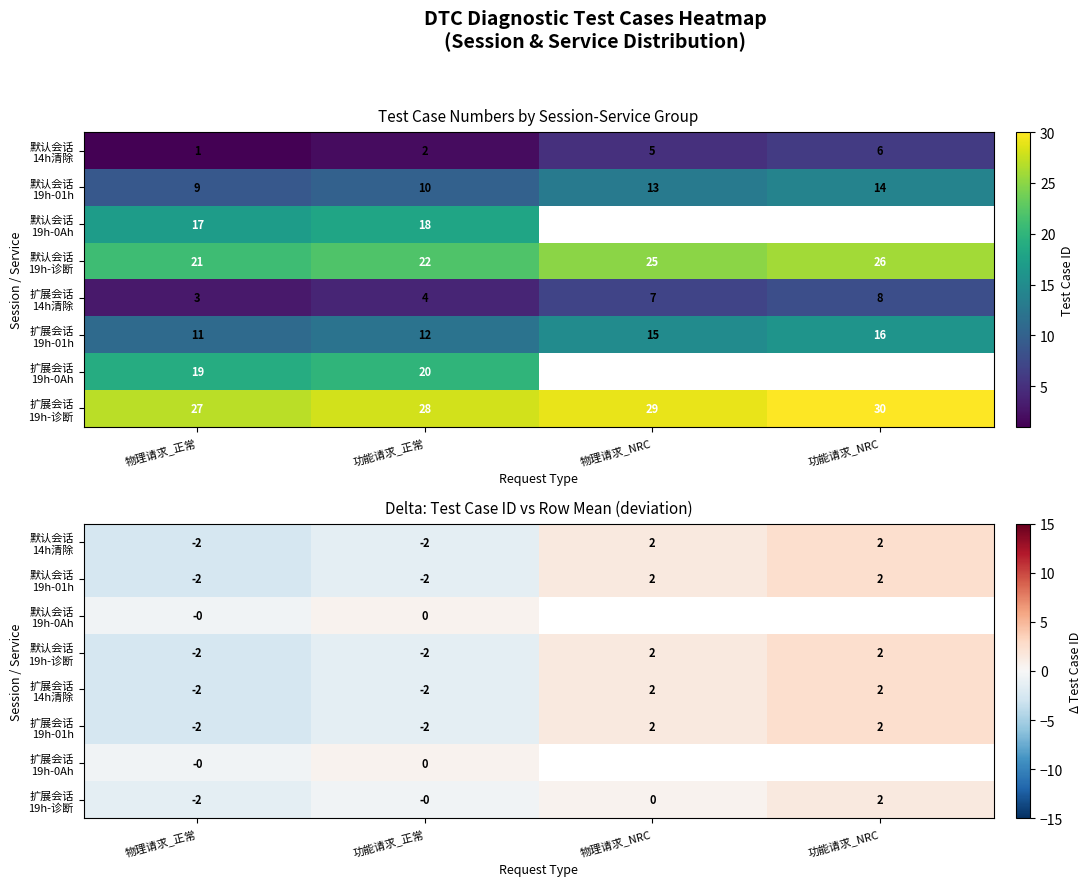

Count the number of categories in the chart.

4